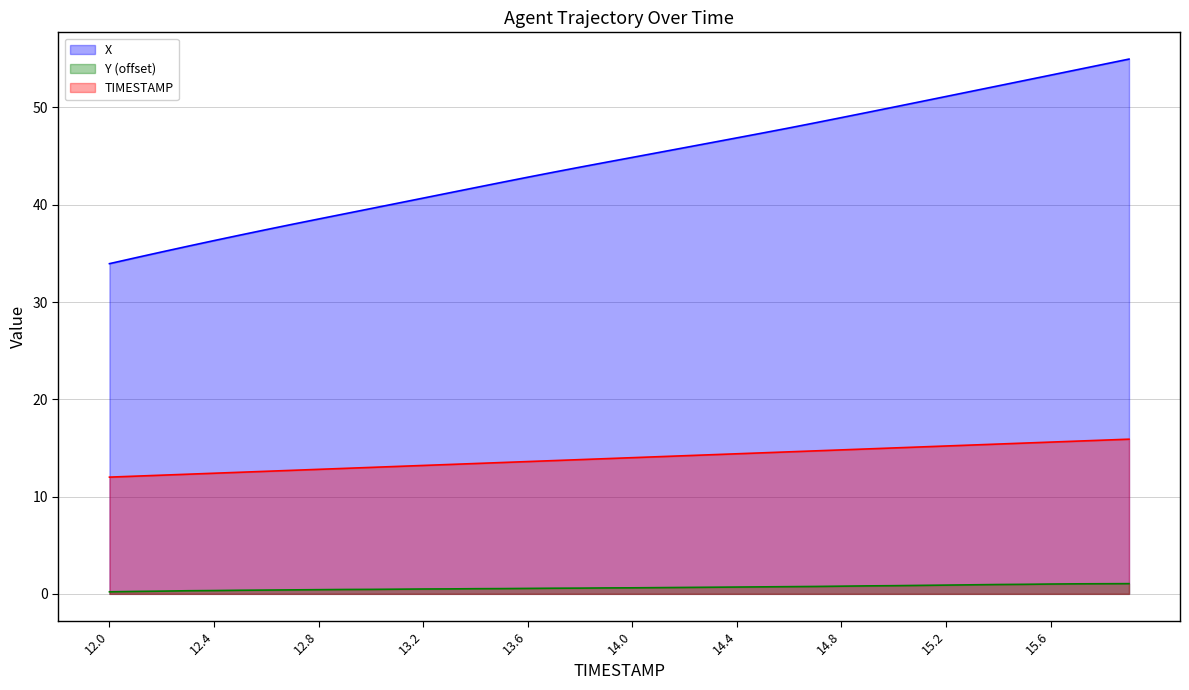

The value of Y at 12.4 is 0.2. True or false?

False